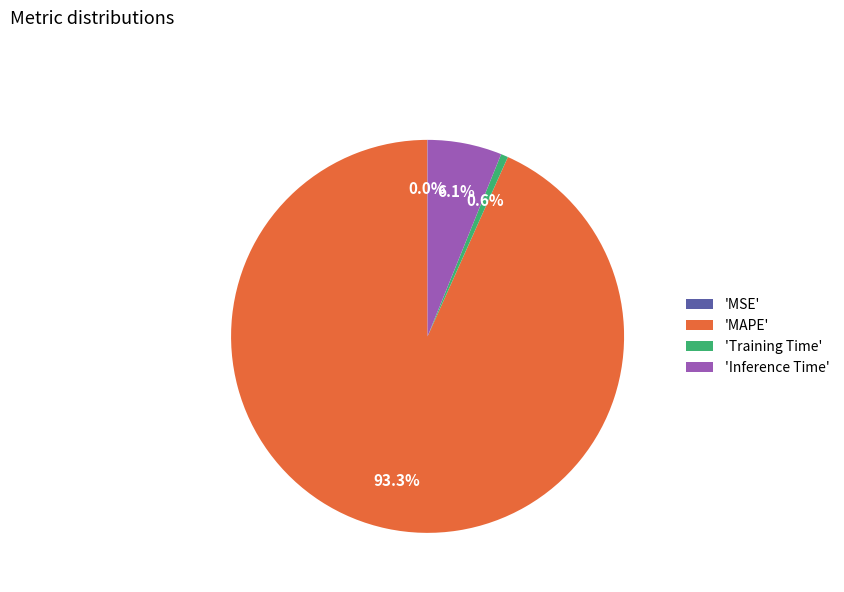

What percentage is NOT represented by 'MAPE'?

6.7%